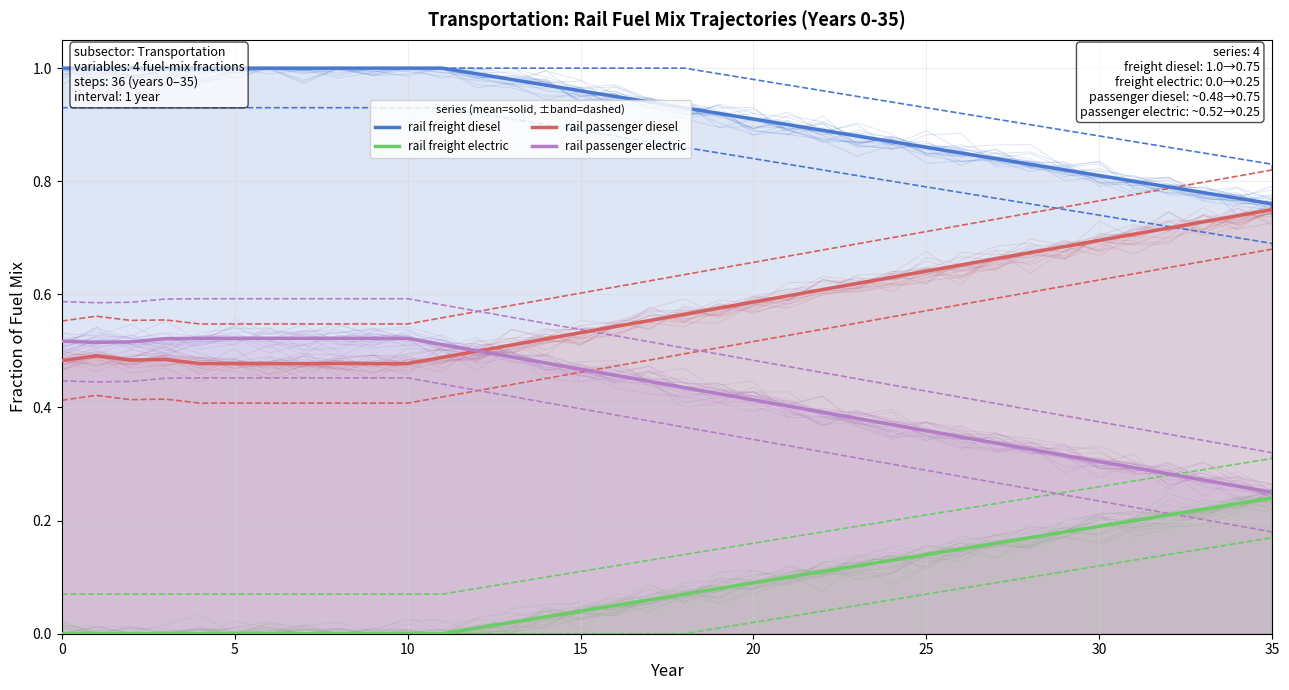

Reading right to left, extract all data points from this chart.

rail freight diesel: 0.8	0.8	0.8	0.8	0.8	0.8	0.8	0.8	0.8	0.8	0.8	0.9	0.9	0.9	0.9	0.9	0.9	0.9	0.9	0.9	0.9	1.0	1.0	1.0	1.0	1.0	1.0	1.0	1.0	1.0	1.0	1.0	1.0	1.0	1.0	1.0	1.0
rail freight electric: 0.2	0.2	0.2	0.2	0.2	0.2	0.2	0.2	0.2	0.2	0.1	0.1	0.1	0.1	0.1	0.1	0.1	0.1	0.1	0.1	0.1	0.0	0.0	0.0	0.0	0.0	0.0	0.0	0.0	0.0	0.0	0.0	0.0	0.0	0.0	0.0	0.0
rail passenger diesel: 0.8	0.8	0.7	0.7	0.7	0.7	0.7	0.7	0.7	0.7	0.7	0.6	0.6	0.6	0.6	0.6	0.6	0.6	0.6	0.6	0.5	0.5	0.5	0.5	0.5	0.5	0.5	0.5	0.5	0.5	0.5	0.5	0.5	0.5	0.5	0.5	0.5
rail passenger electric: 0.2	0.2	0.3	0.3	0.3	0.3	0.3	0.3	0.3	0.3	0.3	0.4	0.4	0.4	0.4	0.4	0.4	0.4	0.4	0.4	0.5	0.5	0.5	0.5	0.5	0.5	0.5	0.5	0.5	0.5	0.5	0.5	0.5	0.5	0.5	0.5	0.5